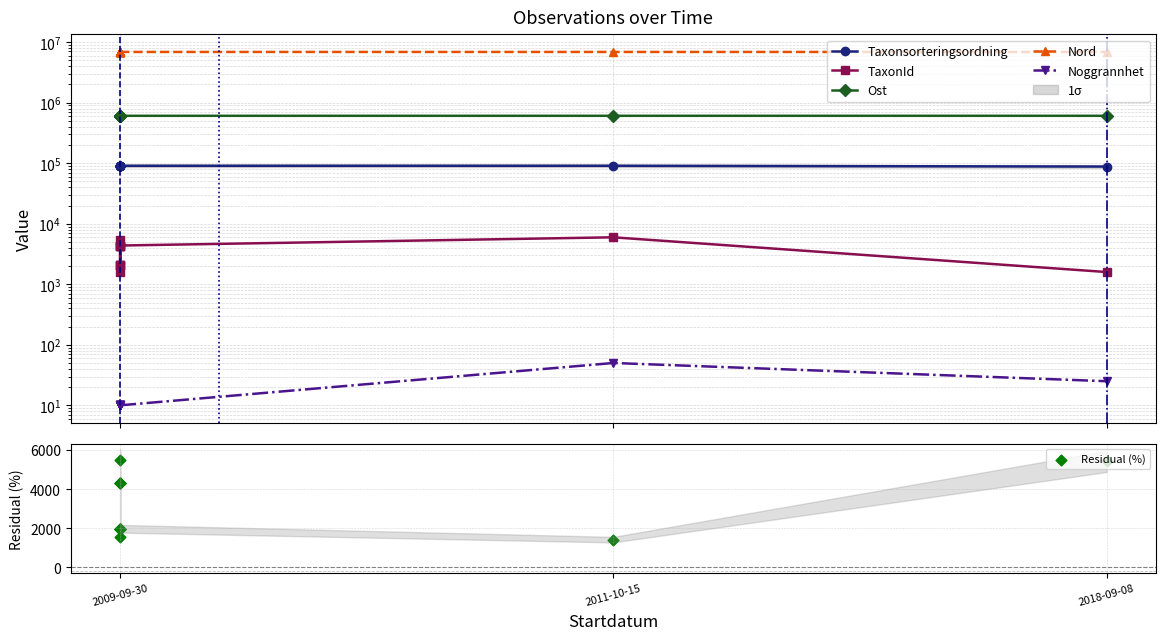

Which series has the largest Y range (max minus min)?

TaxonId